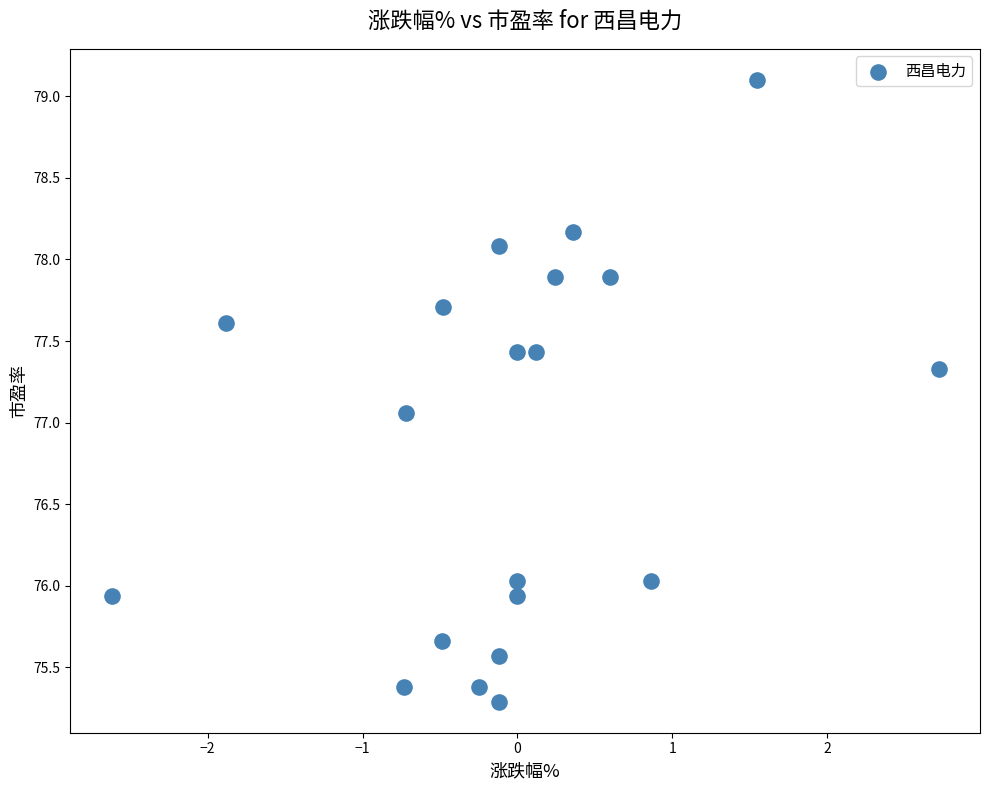

What Y value in the scatter plot is closest to 77?

77.1